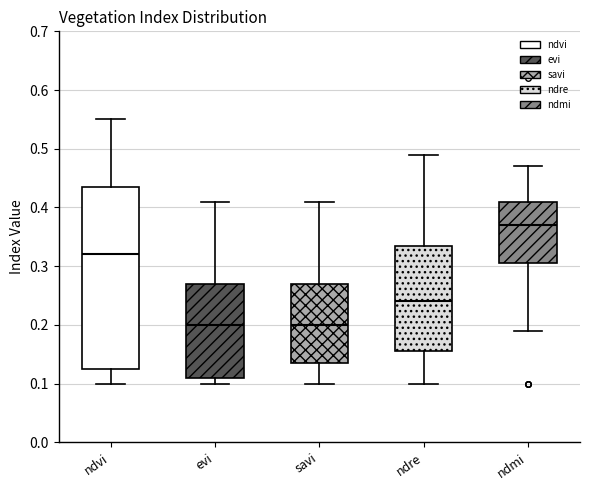

Reading left to right, read every box against the y-axis: the position of its median line, the range the box covers, and the ends of its whiskers. The values are not printed on the chart, so give them approximately, as read against the axis.

ndvi: median 0.32, box 0.13 to 0.44, whiskers 0.10 to 0.55
evi: median 0.20, box 0.11 to 0.27, whiskers 0.10 to 0.41
savi: median 0.20, box 0.14 to 0.27, whiskers 0.10 to 0.41
ndre: median 0.24, box 0.16 to 0.34, whiskers 0.10 to 0.49
ndmi: median 0.37, box 0.31 to 0.41, whiskers 0.19 to 0.47